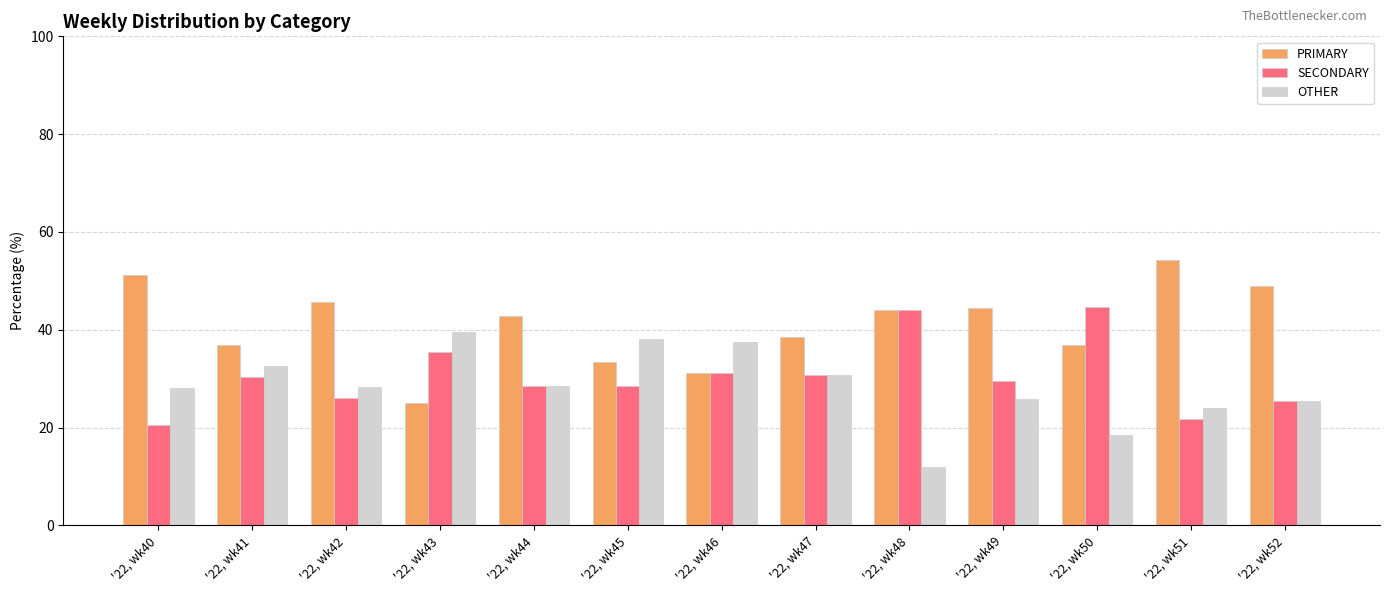

Does the chart contain any negative values?

No